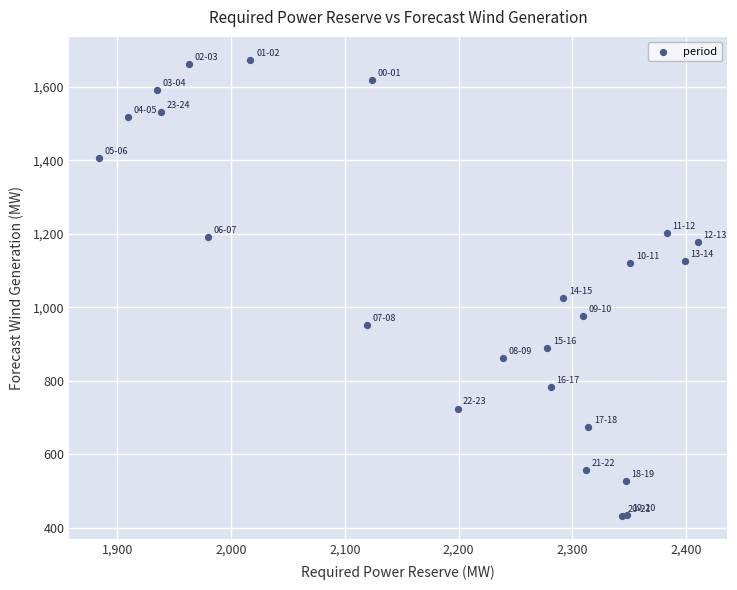

What Y value in the scatter plot is closest to 1052?

1026